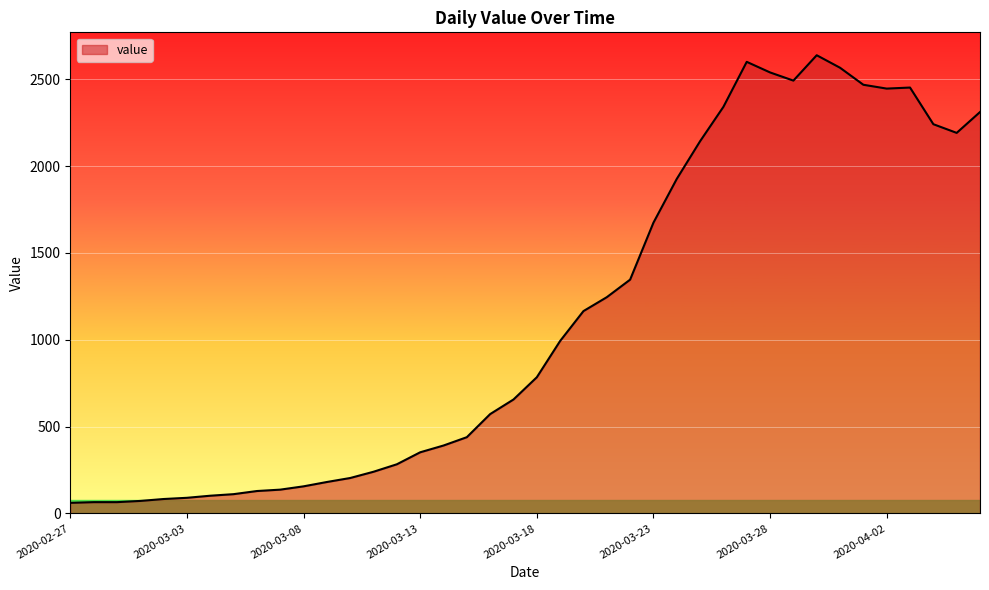

What is the maximum value shown in the chart?

2638